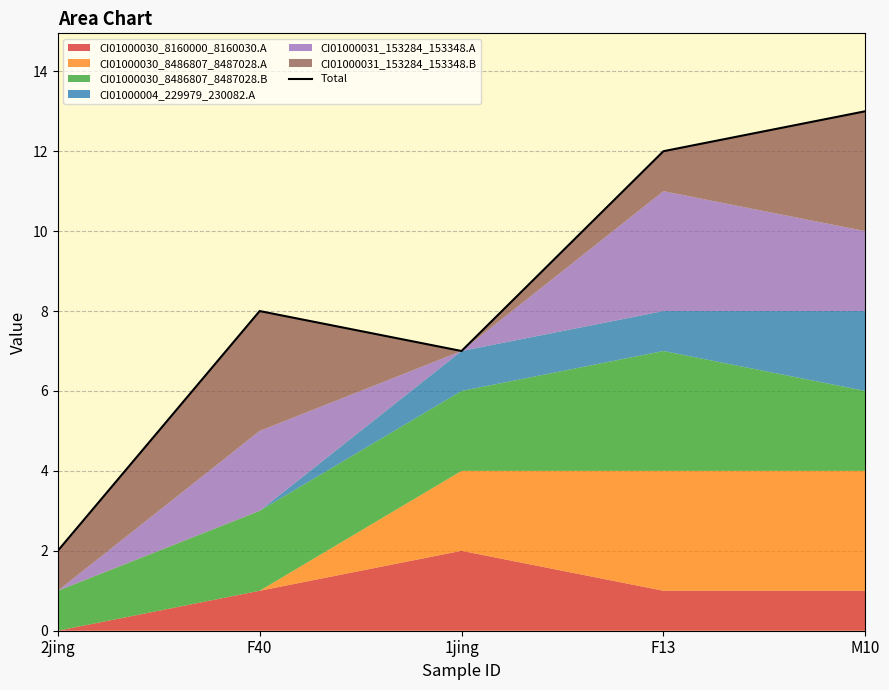

Reading left to right, list all the values displayed in this chart.

2	8	7	12	13